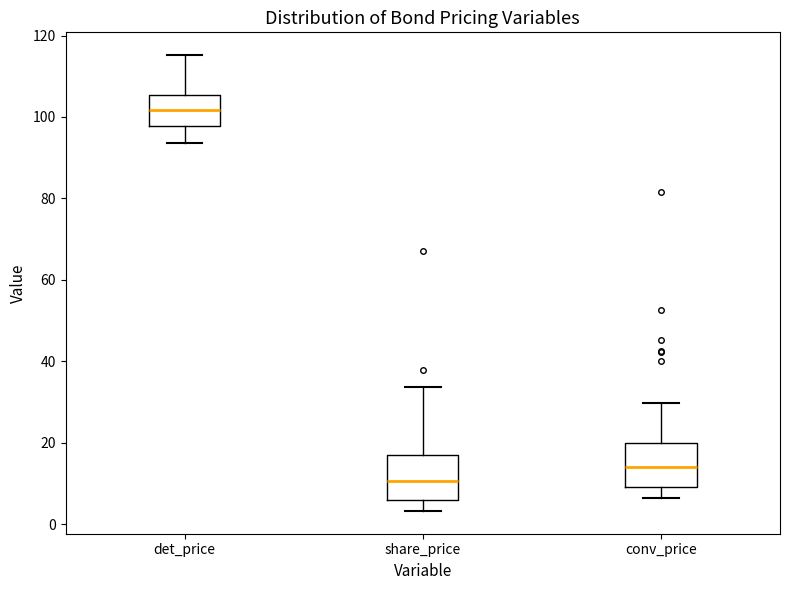

Where does the upper whisker of the box for det_price end on the y-axis? The values are not printed on the chart, so give them approximately, as read against the axis.

116